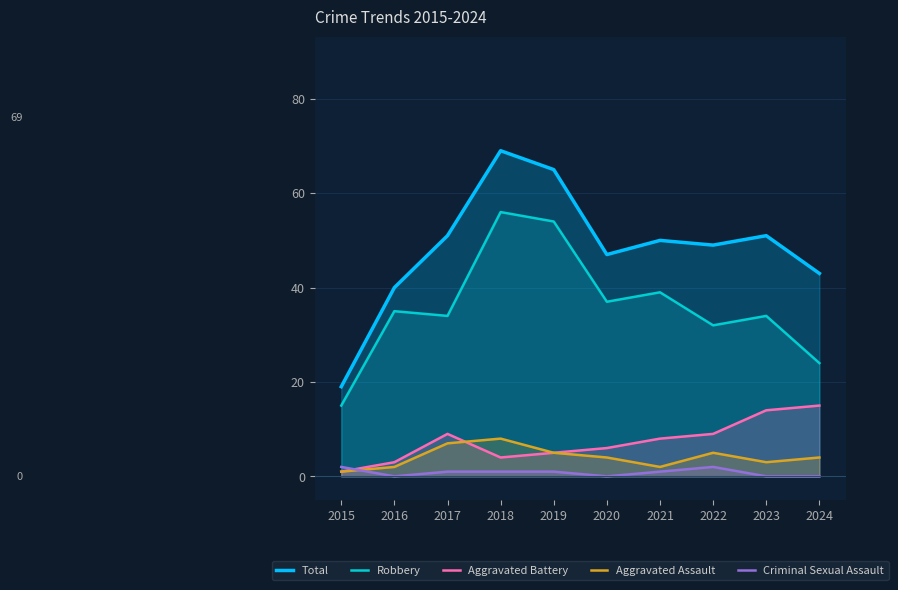

Which series changed the most between 2016 and 2018?

Total